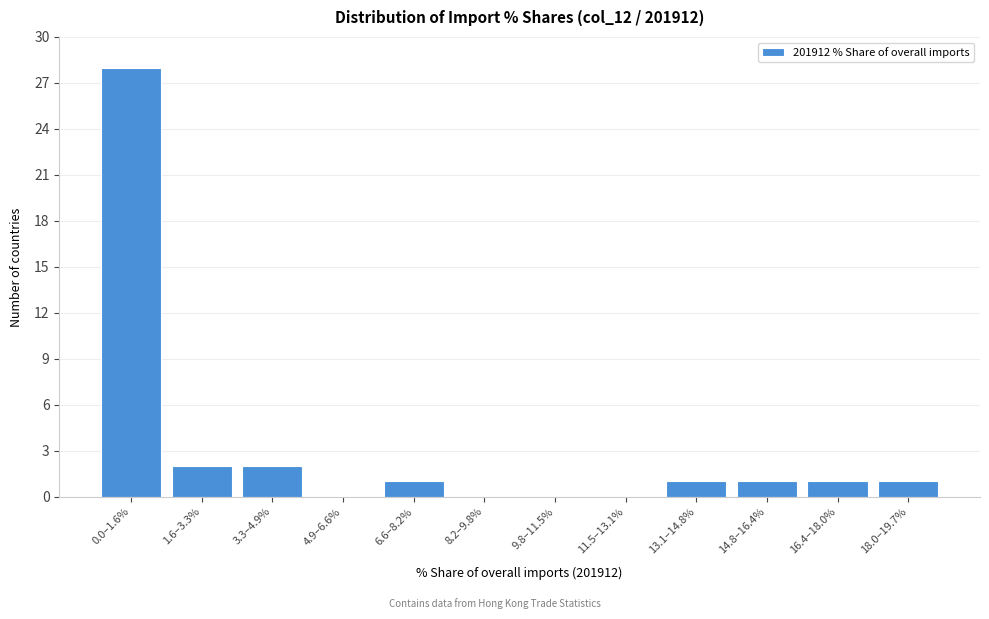

Reading right to left, transcribe all the data shown in this chart.

18.0–19.7%=1	16.4–18.0%=1	14.8–16.4%=1	13.1–14.8%=1	11.5–13.1%=0	9.8–11.5%=0	8.2–9.8%=0	6.6–8.2%=1	4.9–6.6%=0	3.3–4.9%=2	1.6–3.3%=2	0.0–1.6%=28